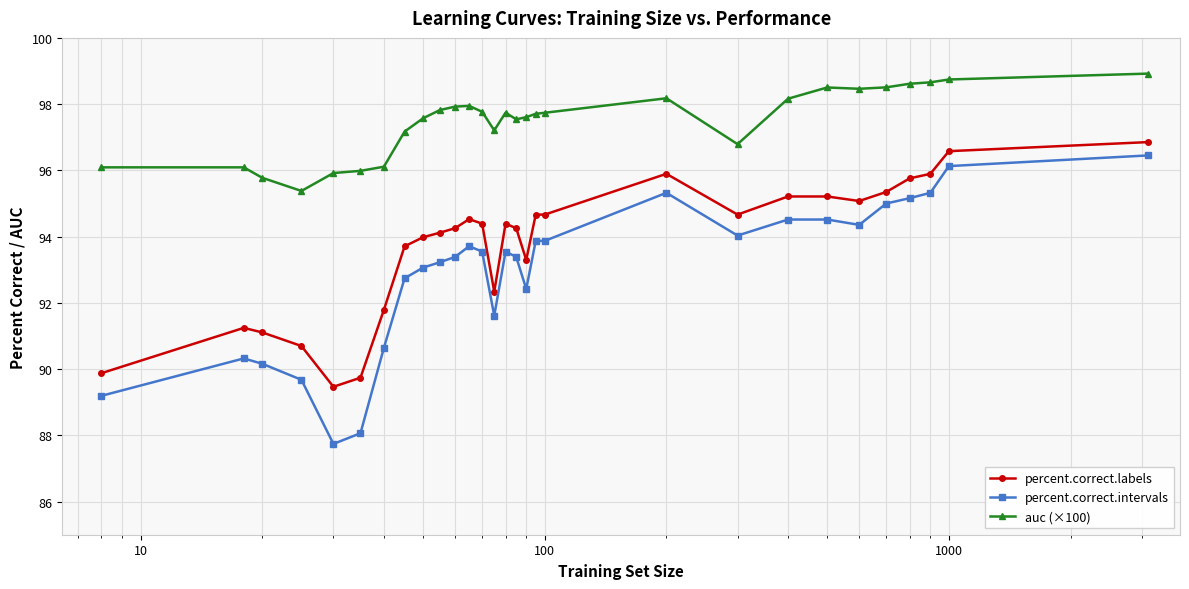

List the series in order of their overall mean, highest first.

auc (×100), percent.correct.labels, percent.correct.intervals